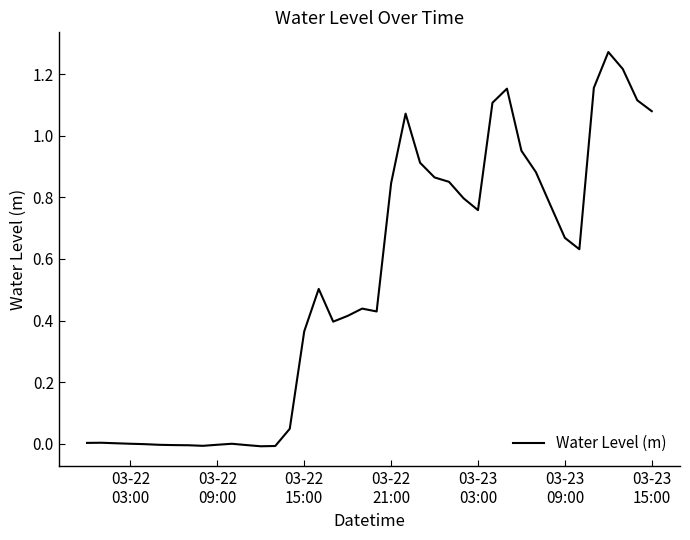

True or false: there are more than 0 points higher than both neighbors.

True